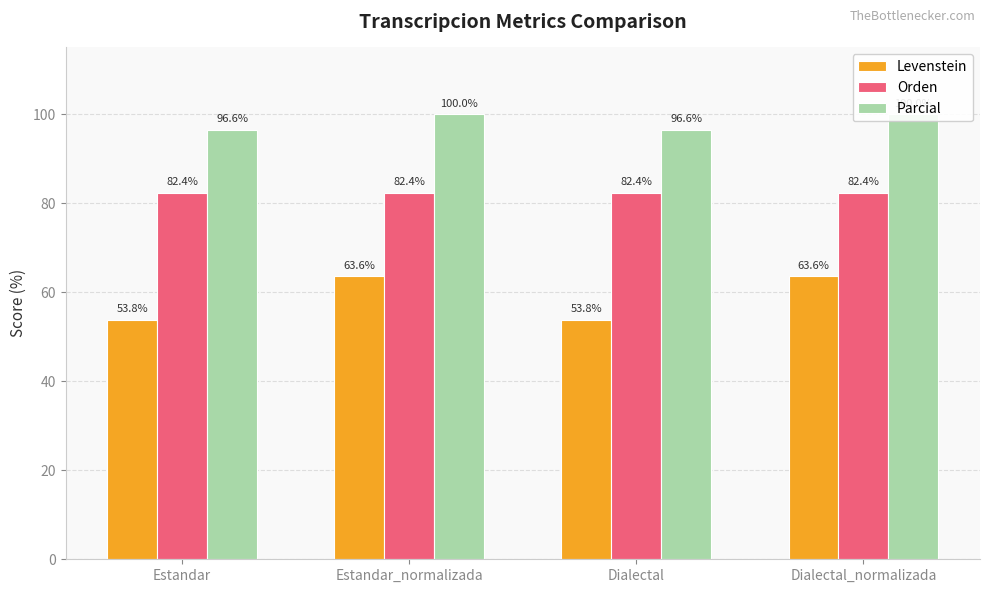

What is the difference between the maximum and second lowest values in the Levenstein series?

9.8